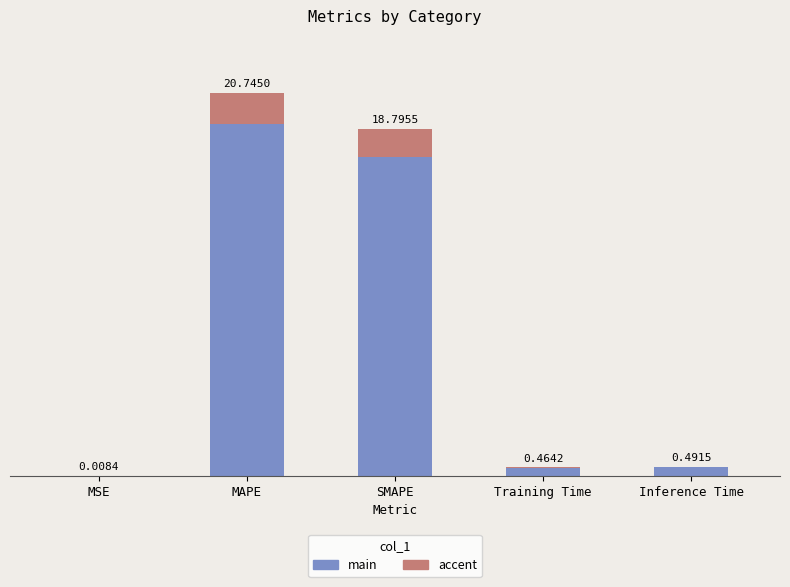

Reading right to left, list all the values displayed in this chart.

col_1: 0.5	0.5	18.8	20.7	0.0
accent: 0.0	0.0	1.5	1.7	0.0